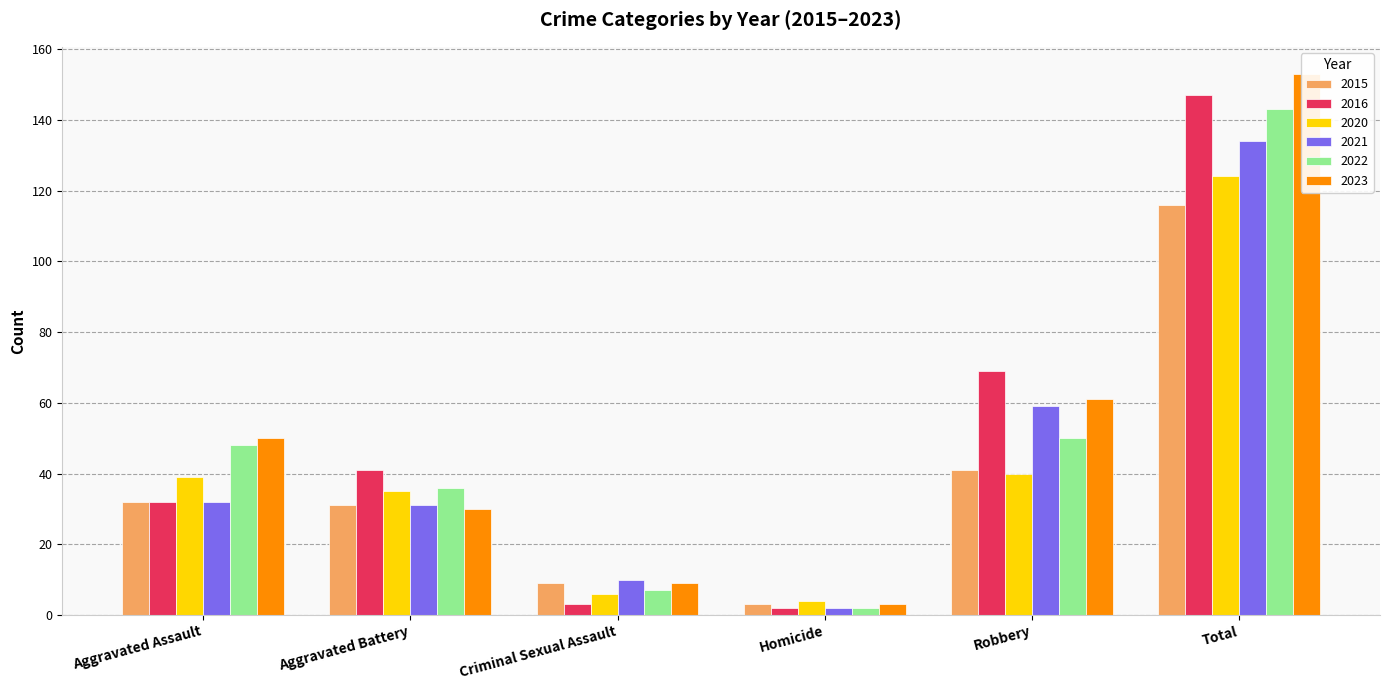

What is the approximate value of 2022 at Homicide?

2